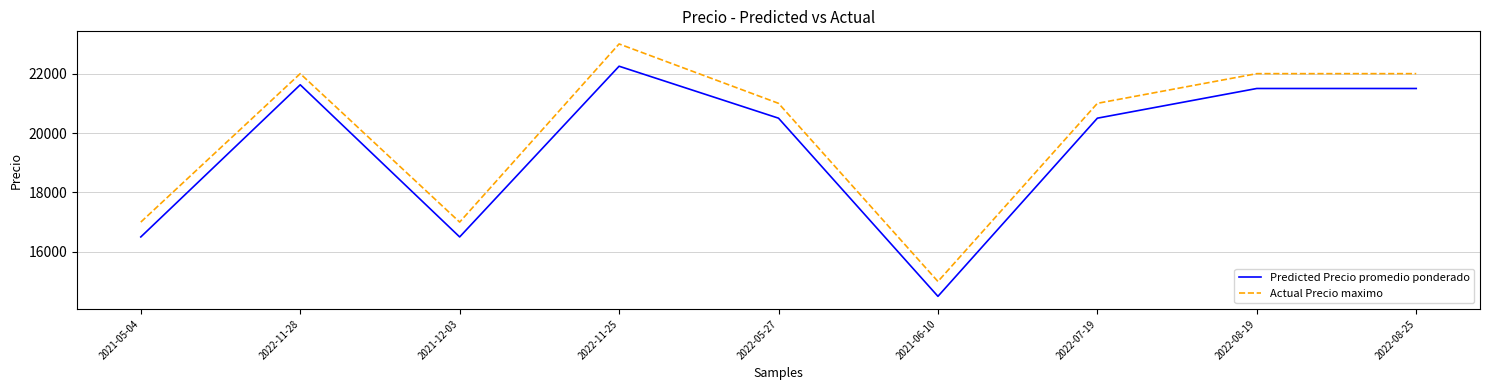

What is the approximate value of Predicted Precio promedio ponderado at 2022-05-27, to the nearest 100?

20500